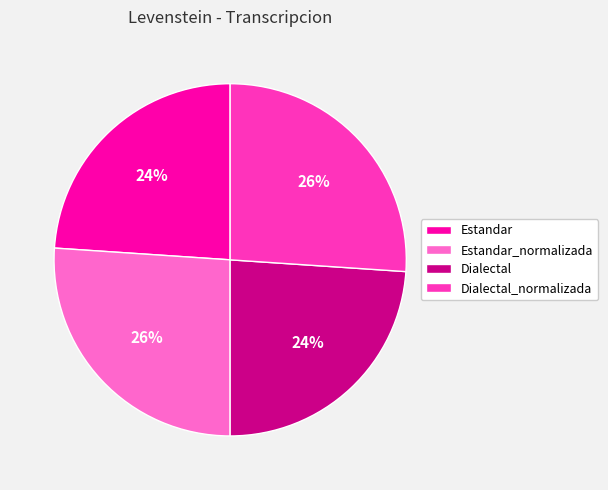

Does any single category account for the majority?

No